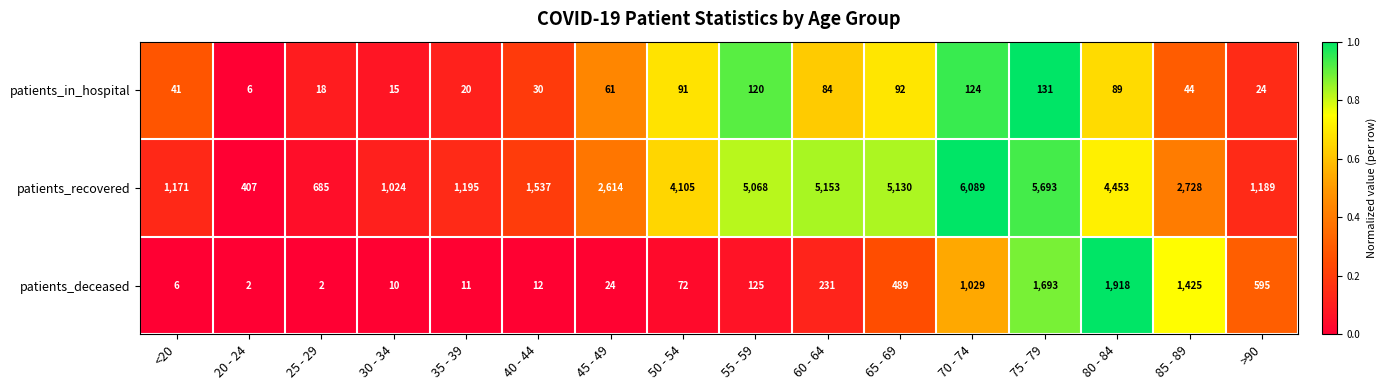

Where is patients_in_hospital nearest to the value 68?

45 - 49